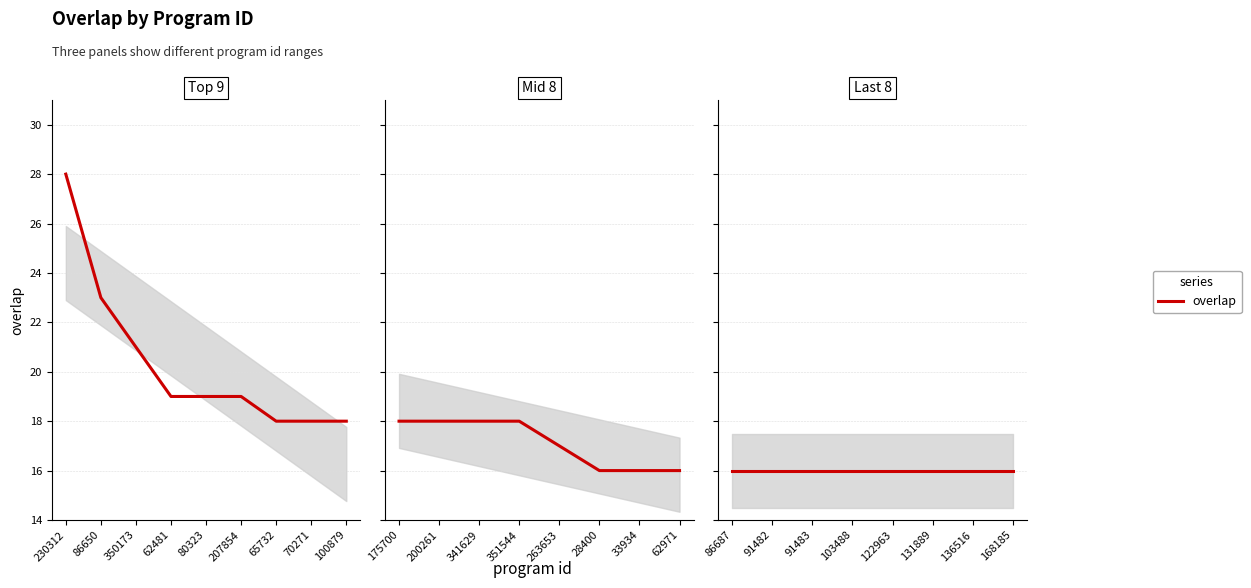

Does the chart have visible grid lines?

Yes